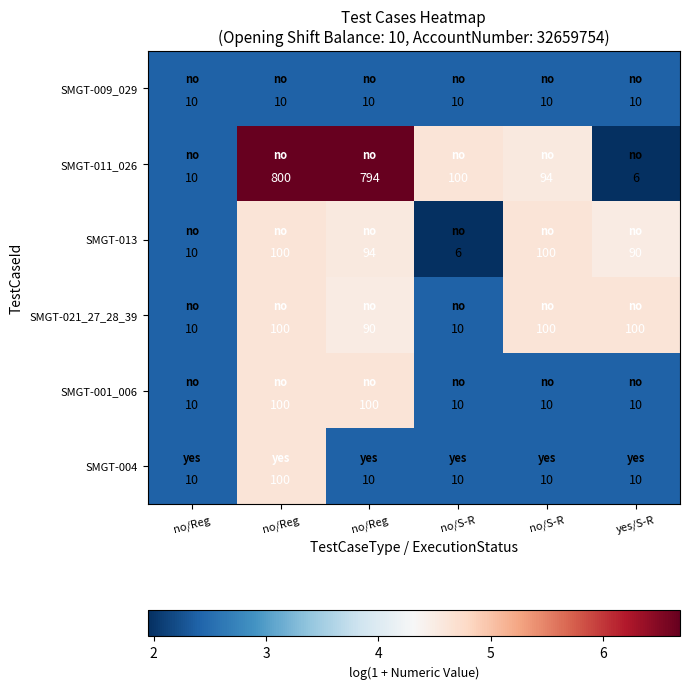

Which series has the largest total across all categories?

SMGT-011_026